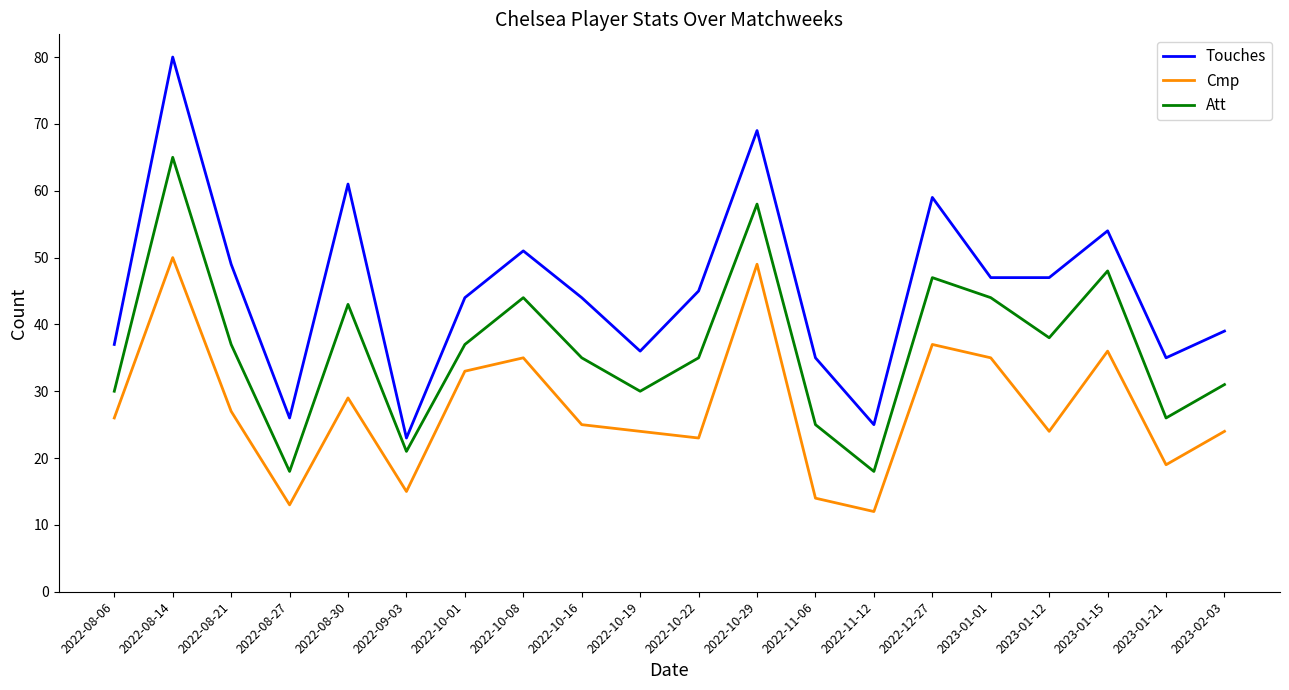

True or false: Cmp has more than 1 interior local peaks.

True